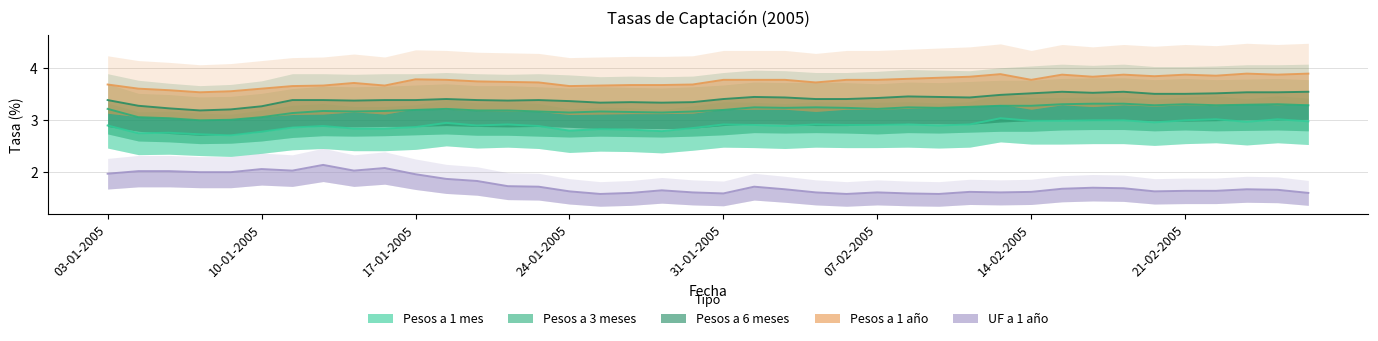

Where is UF a 1 año nearest to the value 2?

03-01-2005